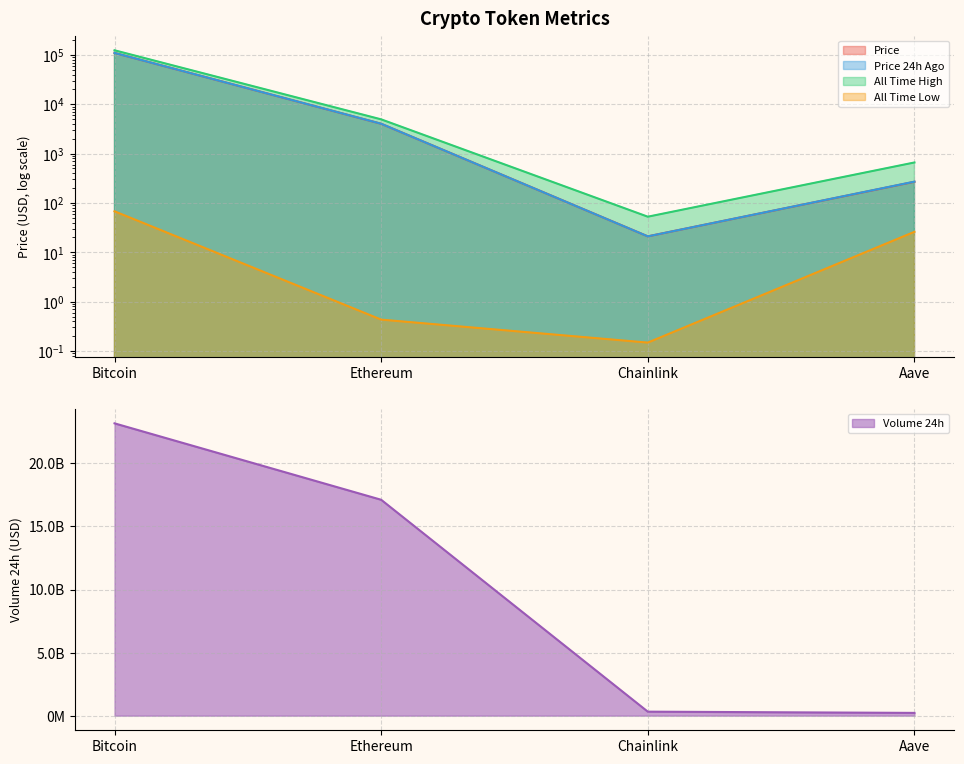

At which label does price24hAgo reach its minimum?

Chainlink